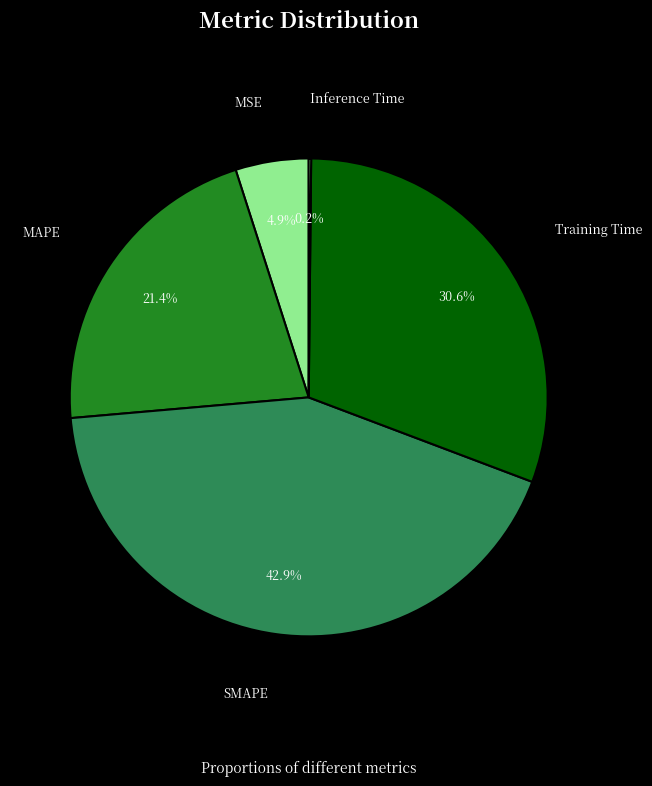

The SMAPE slice represents 43% of the pie. True or false?

True